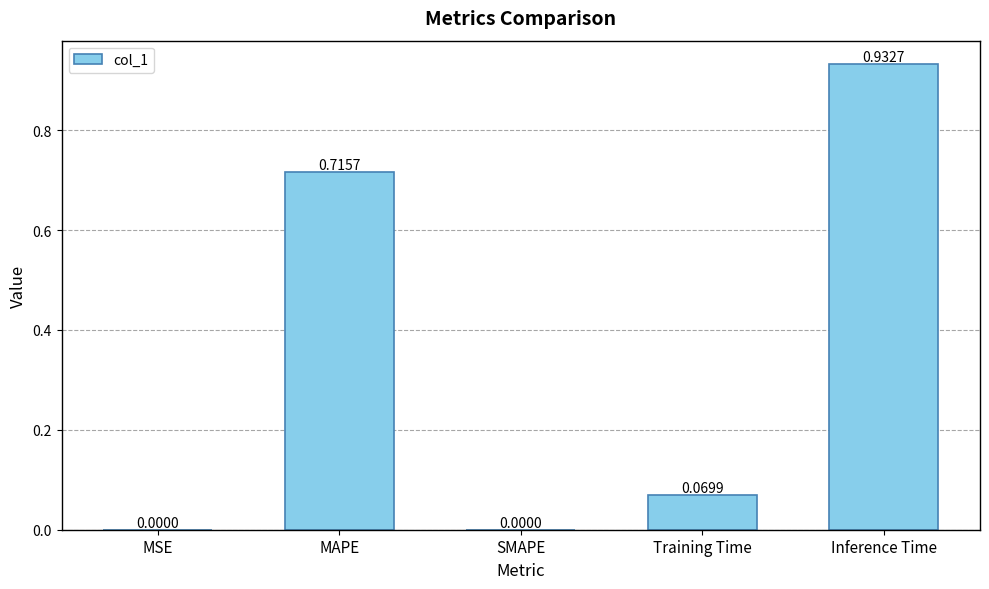

Between SMAPE and MAPE, which is larger?

MAPE